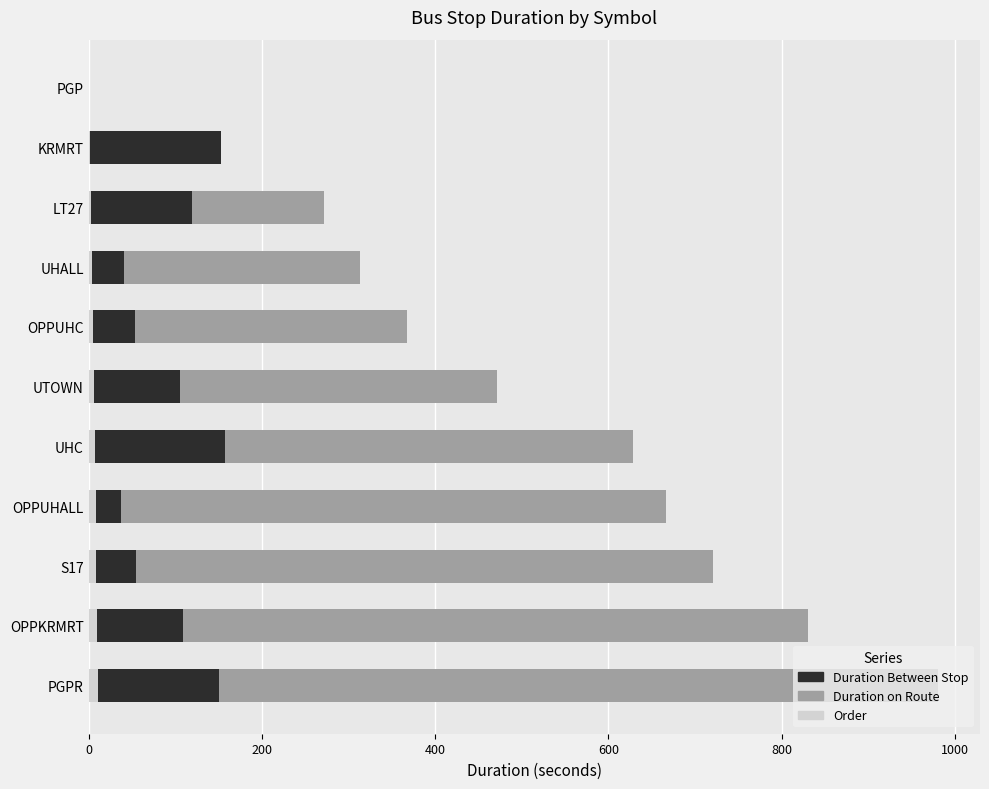

What is the difference between the maximum and minimum values in the Order series?

10